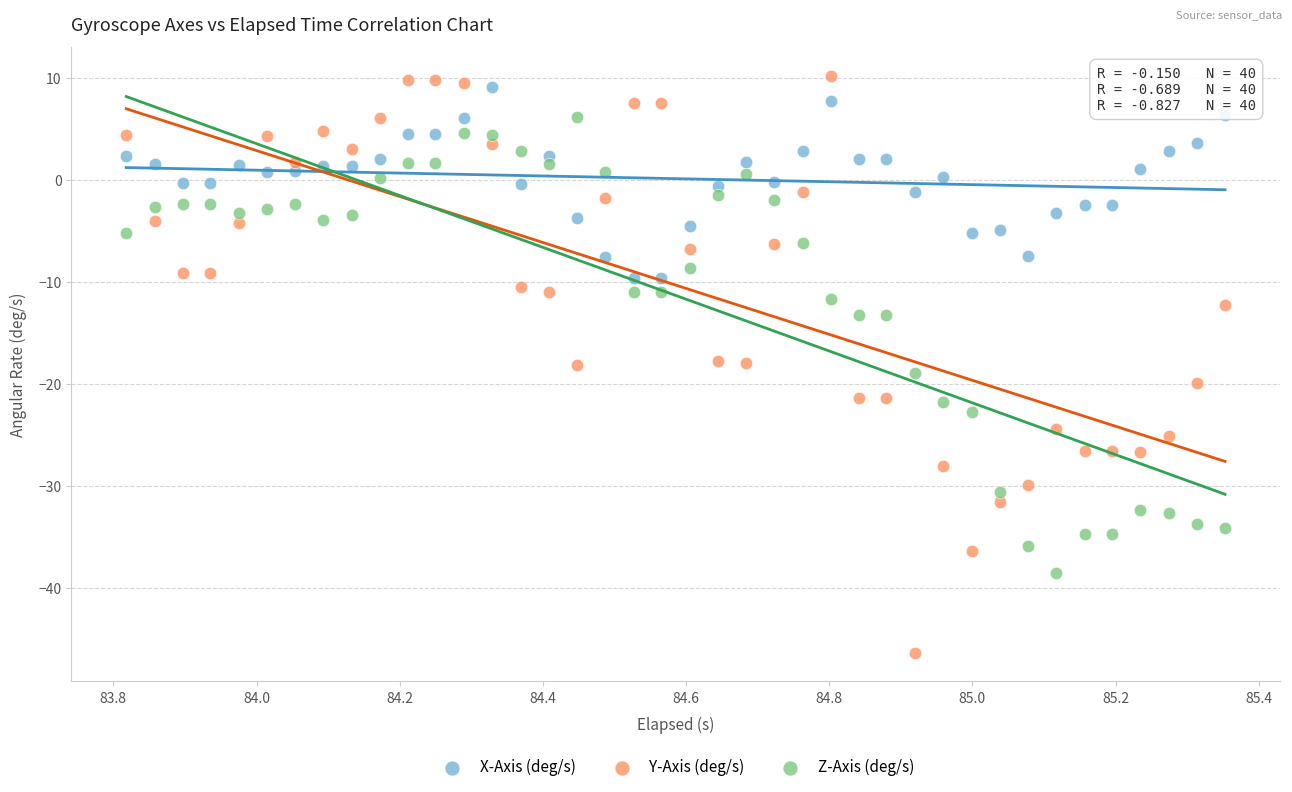

Which series reaches the minimum Y coordinate?

Y-Axis (deg/s)